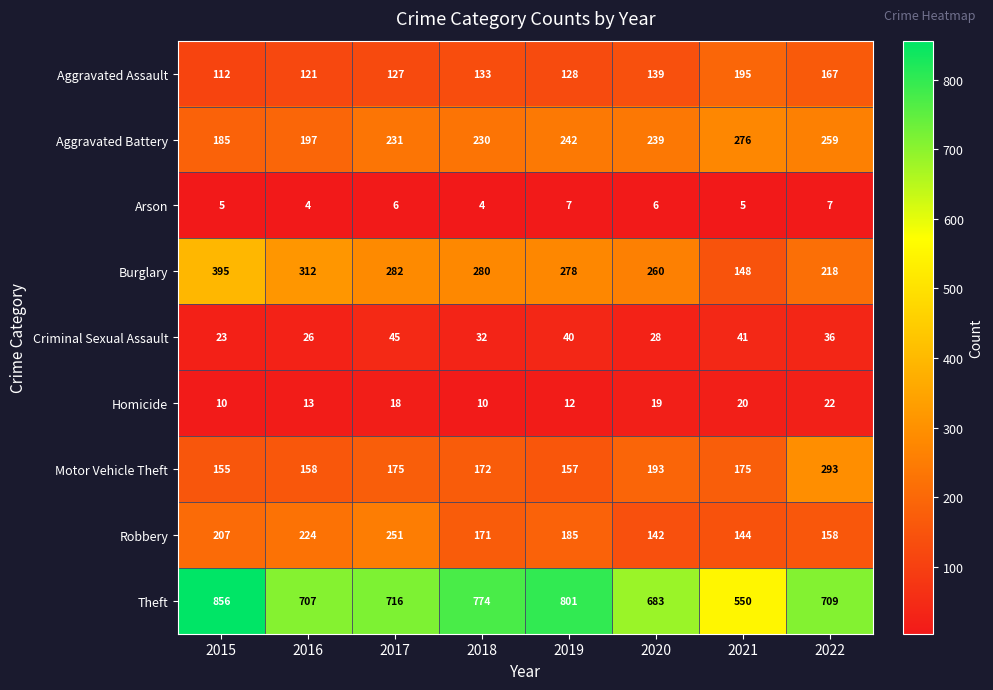

What is the sum of the Burglary values at 2021 and 2018?

428